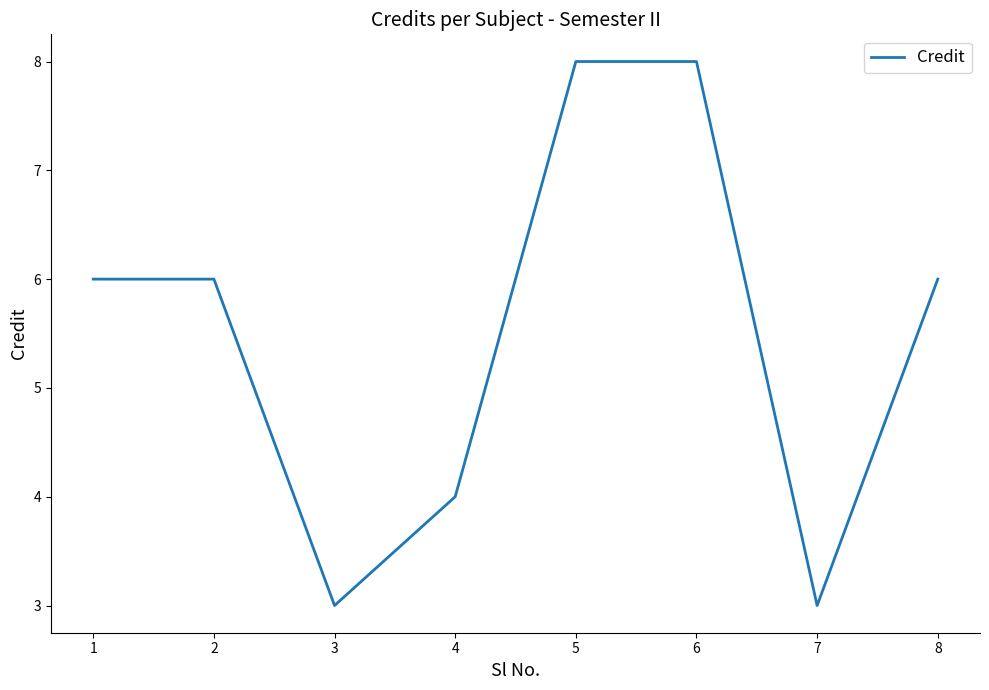

What is the difference between the second highest and second lowest values?

5